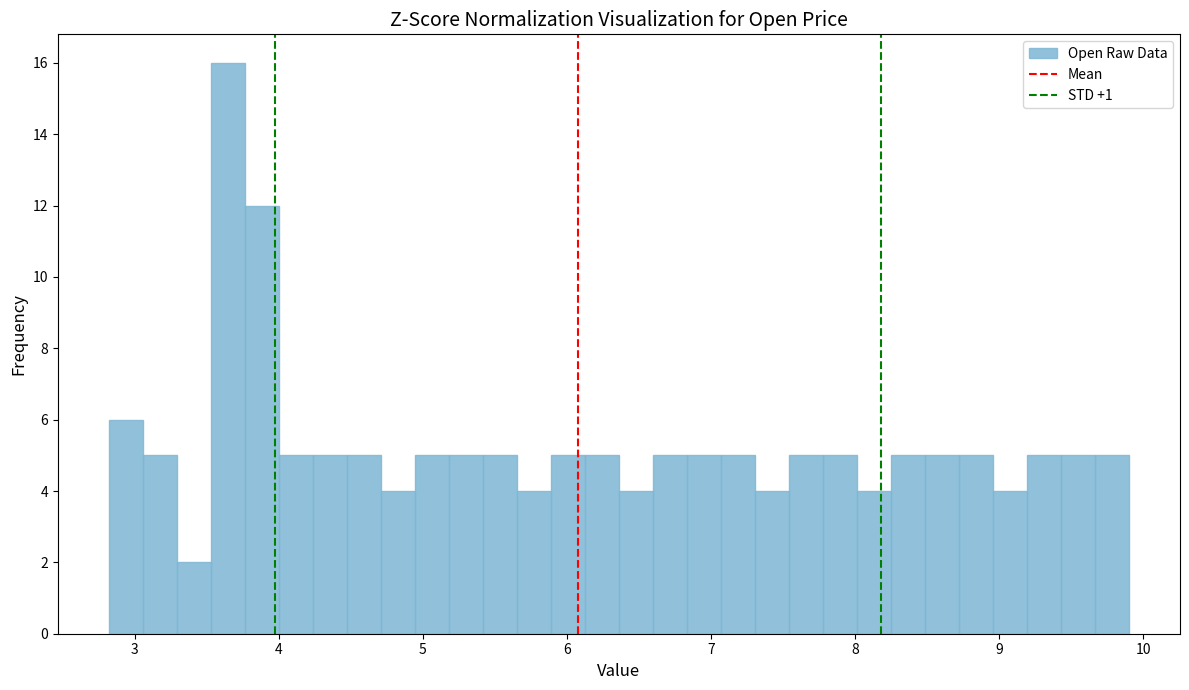

Around what value on the x-axis is the tallest bar? Give the approximate position of its centre, as read against the axis.

3.6